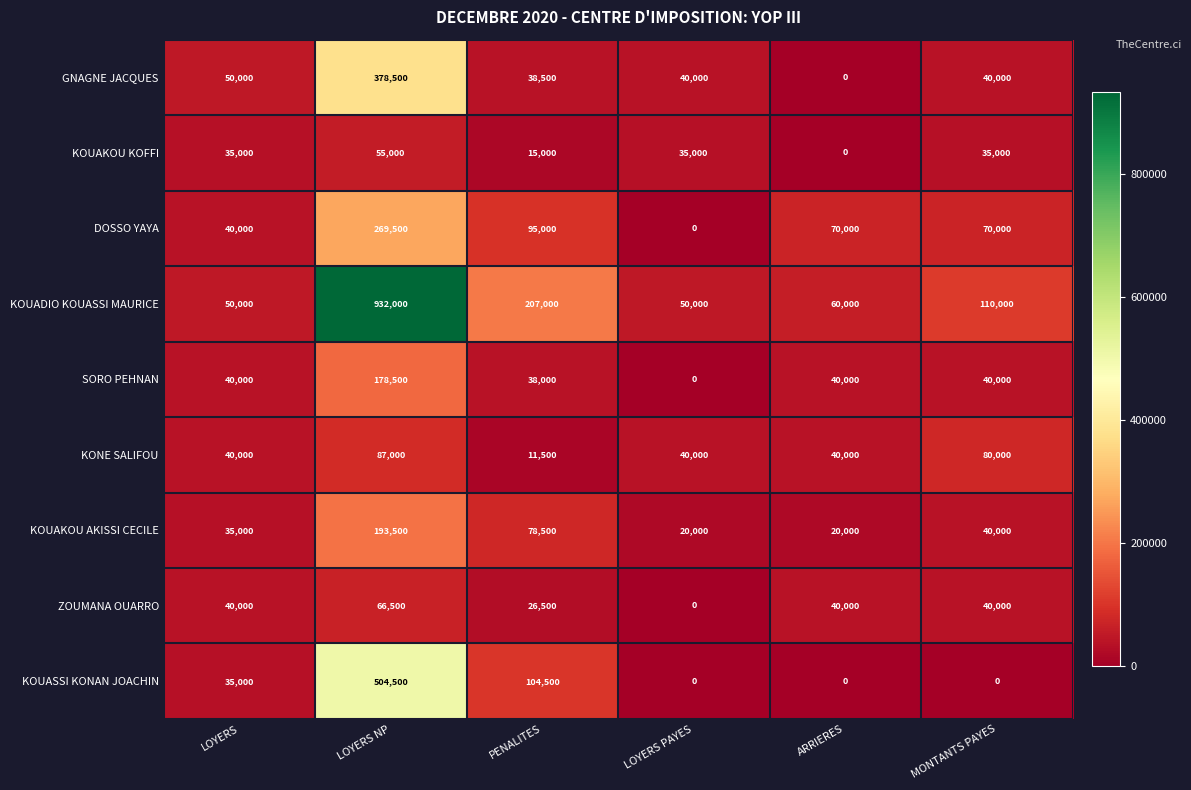

What is the average value of the GNAGNE JACQUES series?

91167